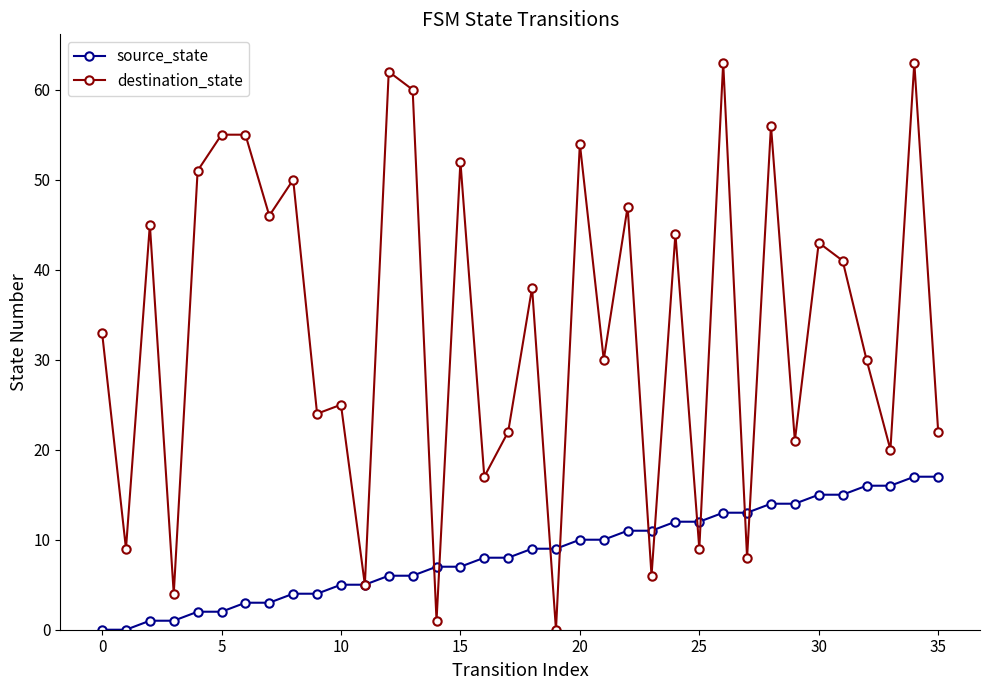

What is the highest value of the source_state series?

17